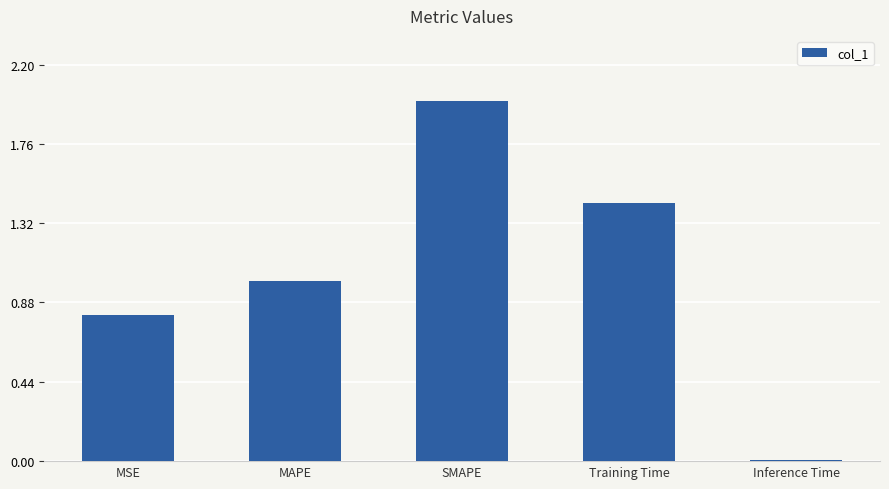

List the labels in order of value, largest first.

SMAPE, Training Time, MAPE, MSE, Inference Time